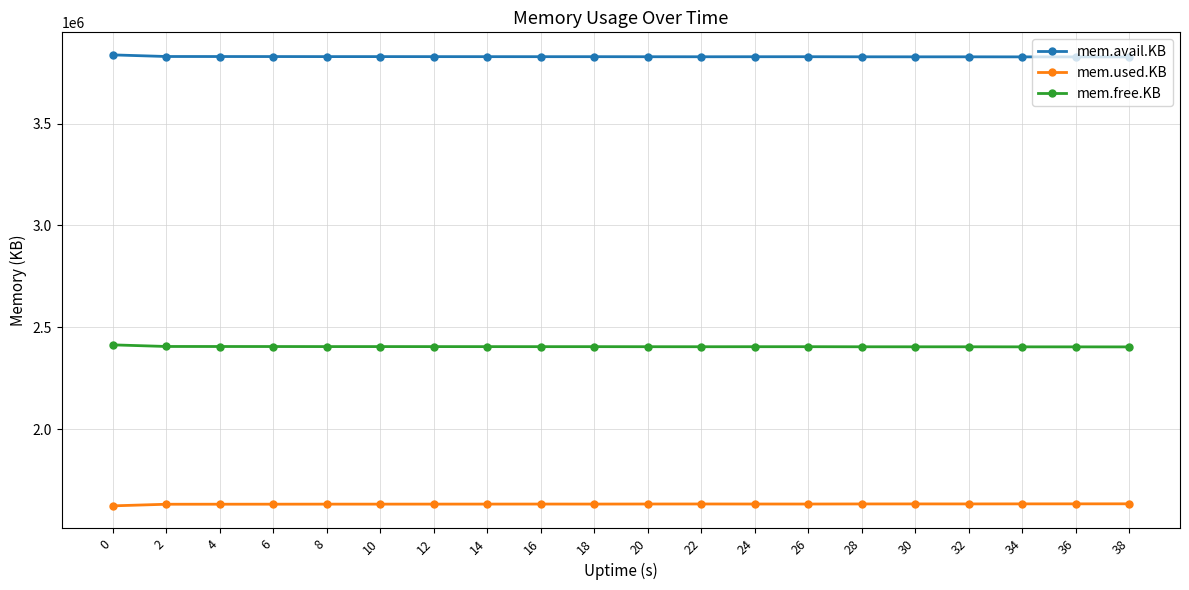

What is the total value across all series at 12?

7866516